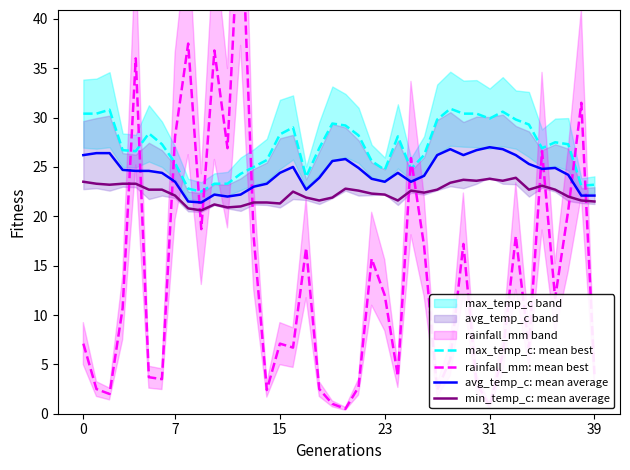

Reading left to right, extract all data points from this chart.

max_temp_c: mean best: 30.4	30.4	30.8	26.7	26.6	28.4	27.3	25.4	22.8	22.5	23.3	23.3	24.3	25.0	25.7	28.3	29.0	24.0	26.9	29.4	29.2	28.2	25.6	24.7	28.1	24.8	26.2	29.8	30.9	30.4	30.4	29.9	30.6	29.8	29.3	26.9	27.5	27.3	23.1	23.2
rainfall_mm: mean best: 7.1	2.5	2.0	10.7	36.0	3.7	3.5	28.1	37.5	18.7	36.8	26.9	53.3	17.9	2.4	7.1	6.7	16.8	2.5	1.0	0.5	2.7	15.7	12.0	3.8	25.9	17.0	2.4	5.5	17.2	3.1	0.8	6.0	18.0	6.7	26.6	11.7	20.6	31.5	4.0
avg_temp_c: mean average: 26.2	26.4	26.4	24.7	24.6	24.6	24.4	23.5	21.5	21.4	22.2	22.0	22.2	23.0	23.3	24.4	25.0	22.7	23.9	25.6	25.8	24.9	23.8	23.5	24.4	23.5	24.1	26.2	26.8	26.2	26.7	27.0	26.8	26.2	25.3	24.8	24.9	24.2	22.1	22.1
min_temp_c: mean average: 23.5	23.3	23.2	23.3	23.3	22.7	22.7	22.1	20.8	20.6	21.2	20.9	21.0	21.4	21.4	21.3	22.5	21.9	21.6	21.9	22.8	22.6	22.3	22.2	21.6	22.6	22.4	22.7	23.4	23.7	23.6	23.8	23.6	23.9	22.7	23.1	22.7	22.0	21.6	21.5